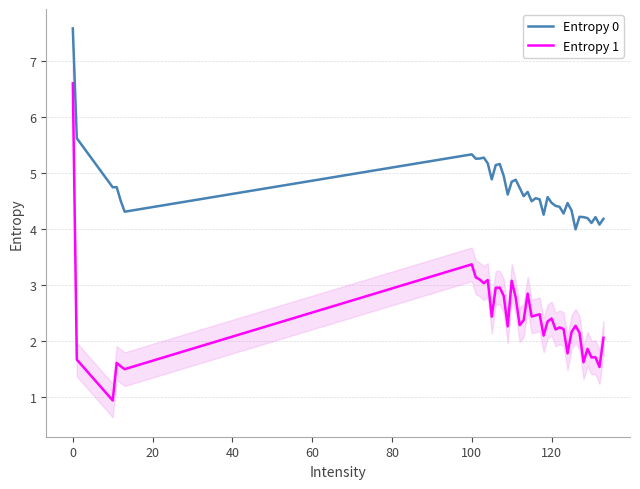

List the series in order of their overall mean, lowest first.

Entropy 1, Entropy 0